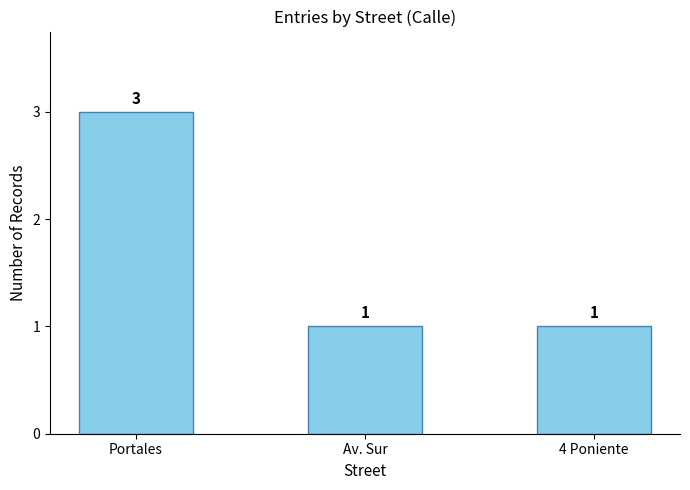

What is the sum of the values at 4 Poniente and Av. Sur?

2